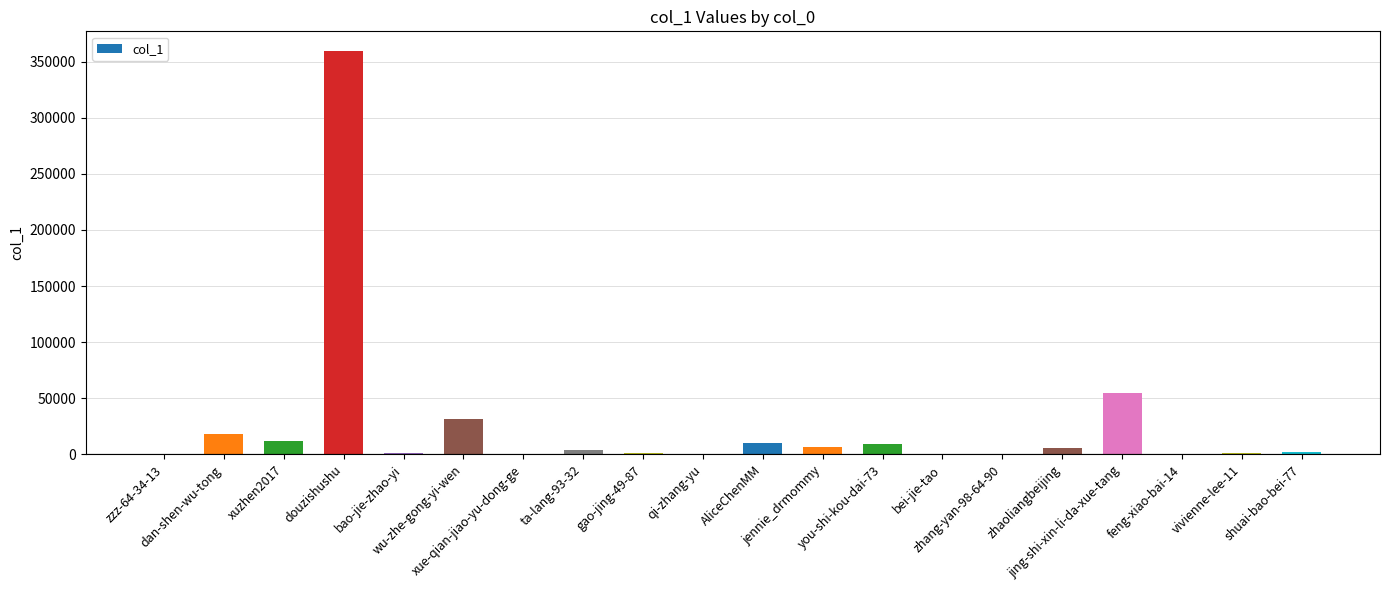

What is the greatest value displayed?

358952